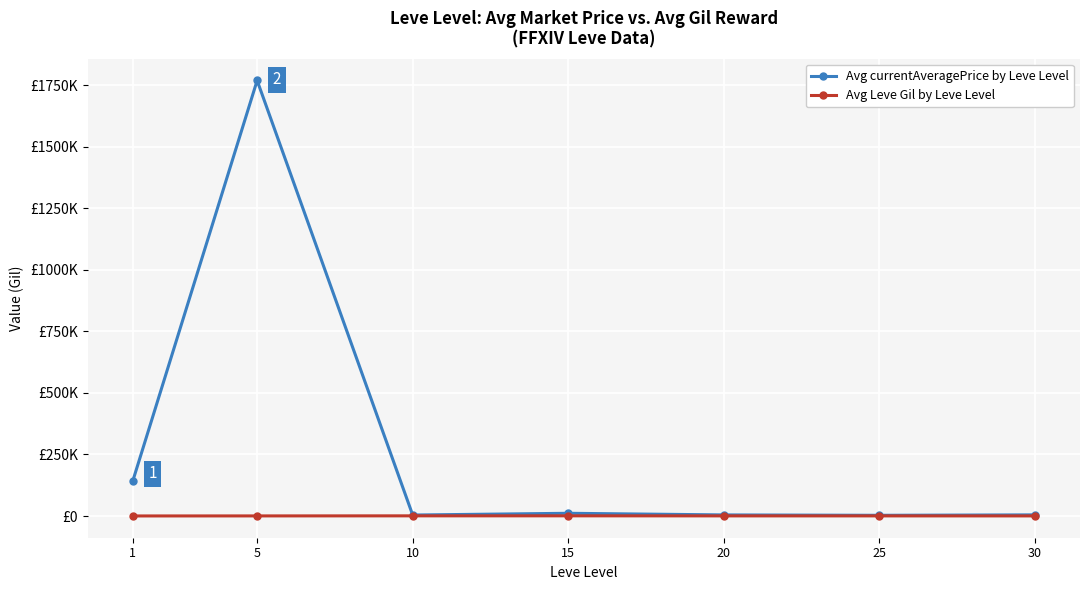

The value of Avg currentAveragePrice by Leve Level at 5 is 1769813. True or false?

True